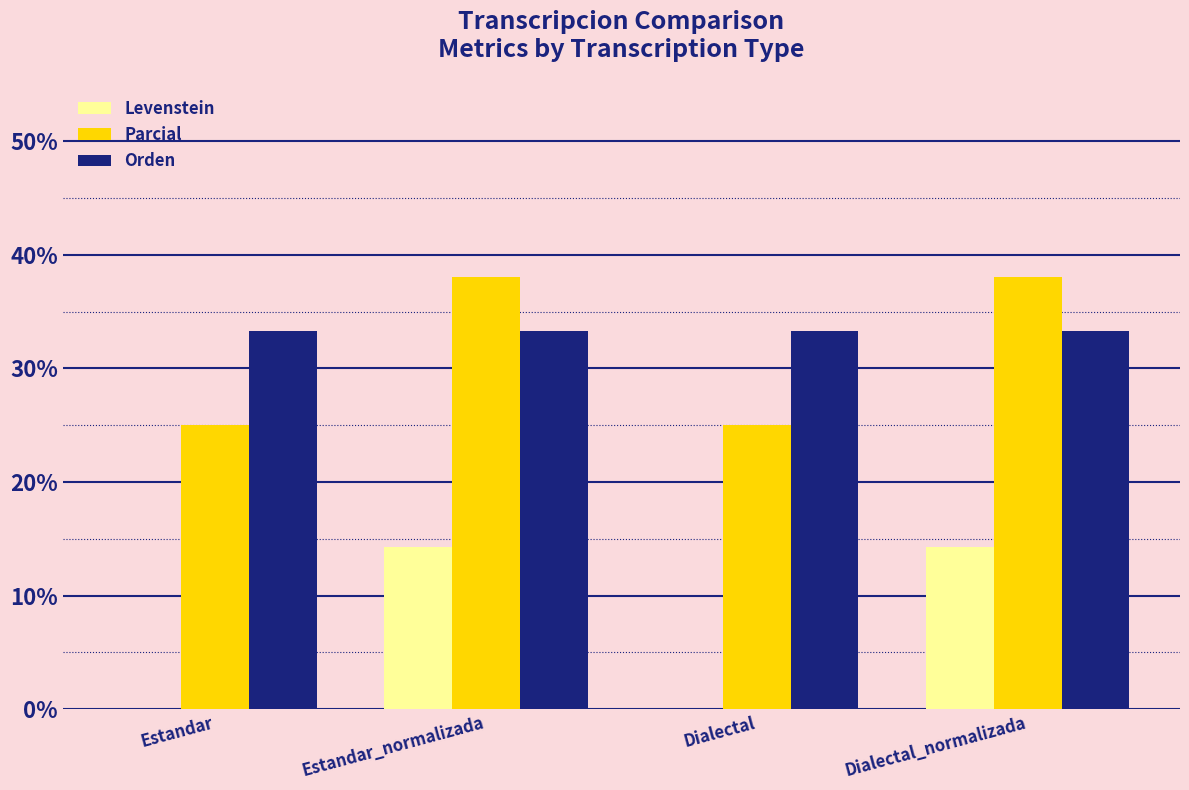

The value of Levenstein at Dialectal is 0.0. True or false?

True